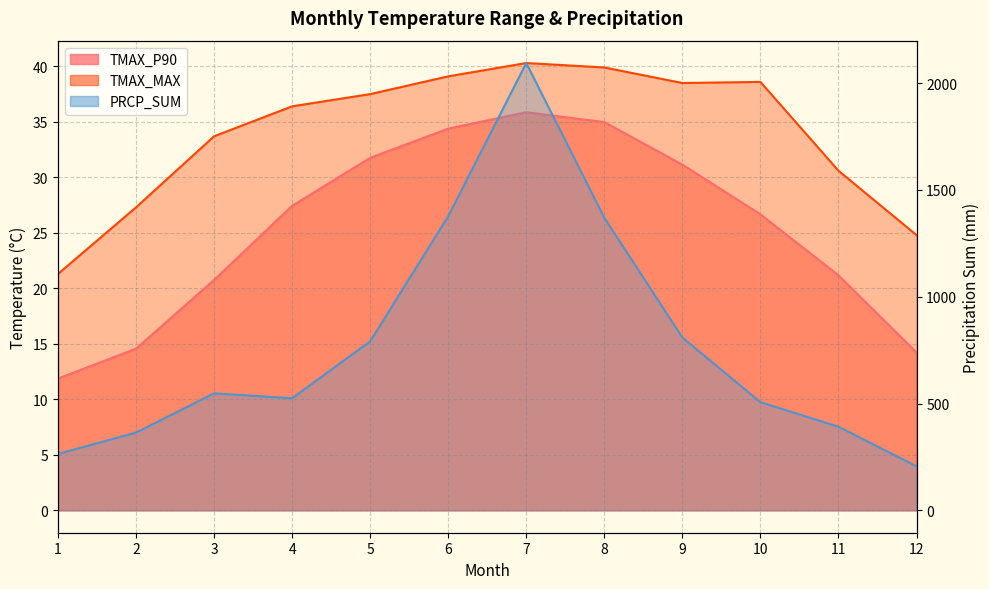

Which category has the lowest value in the TMAX_MAX series?

1